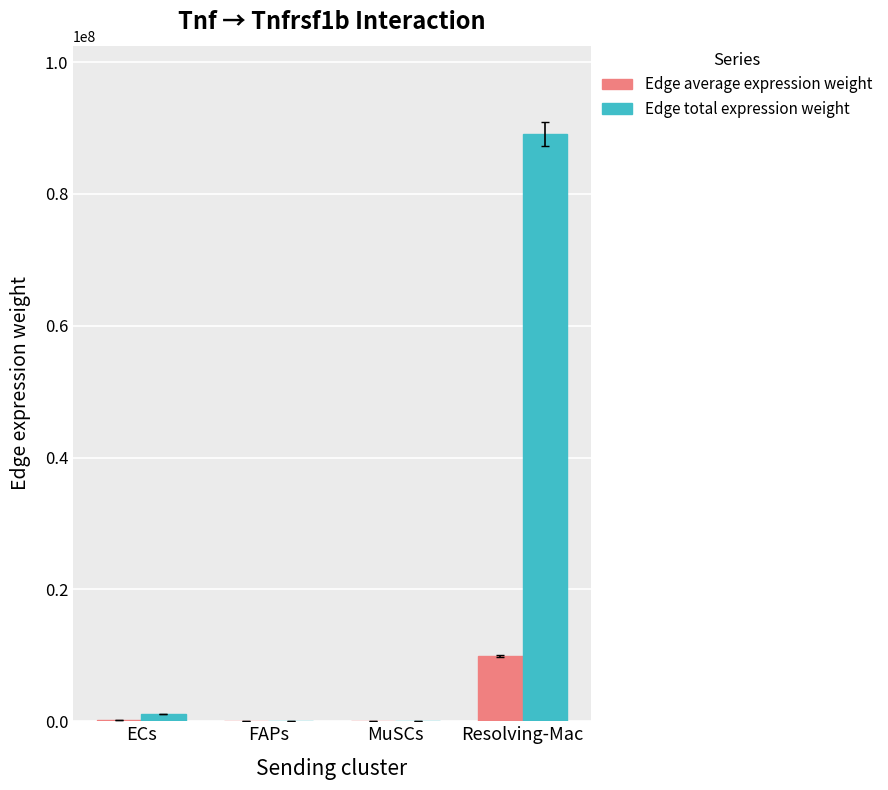

Between ECs and Resolving-Mac, which series saw the biggest shift?

Edge total expression weight